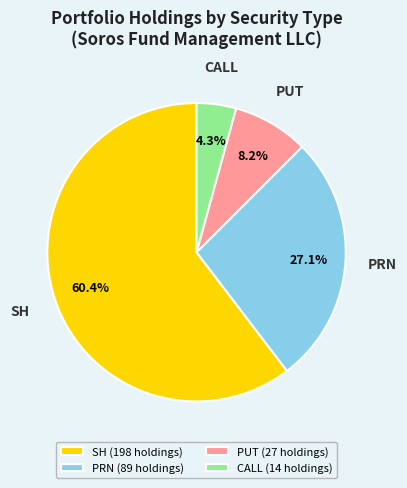

Does CALL account for over 50% of the chart?

No